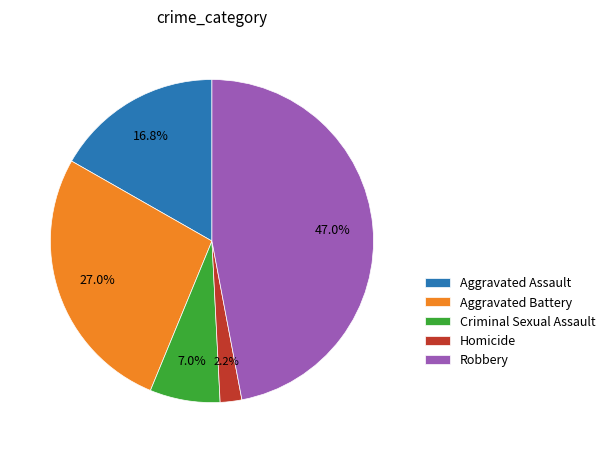

Rank the categories by value from lowest to highest.

Homicide, Criminal Sexual Assault, Aggravated Assault, Aggravated Battery, Robbery